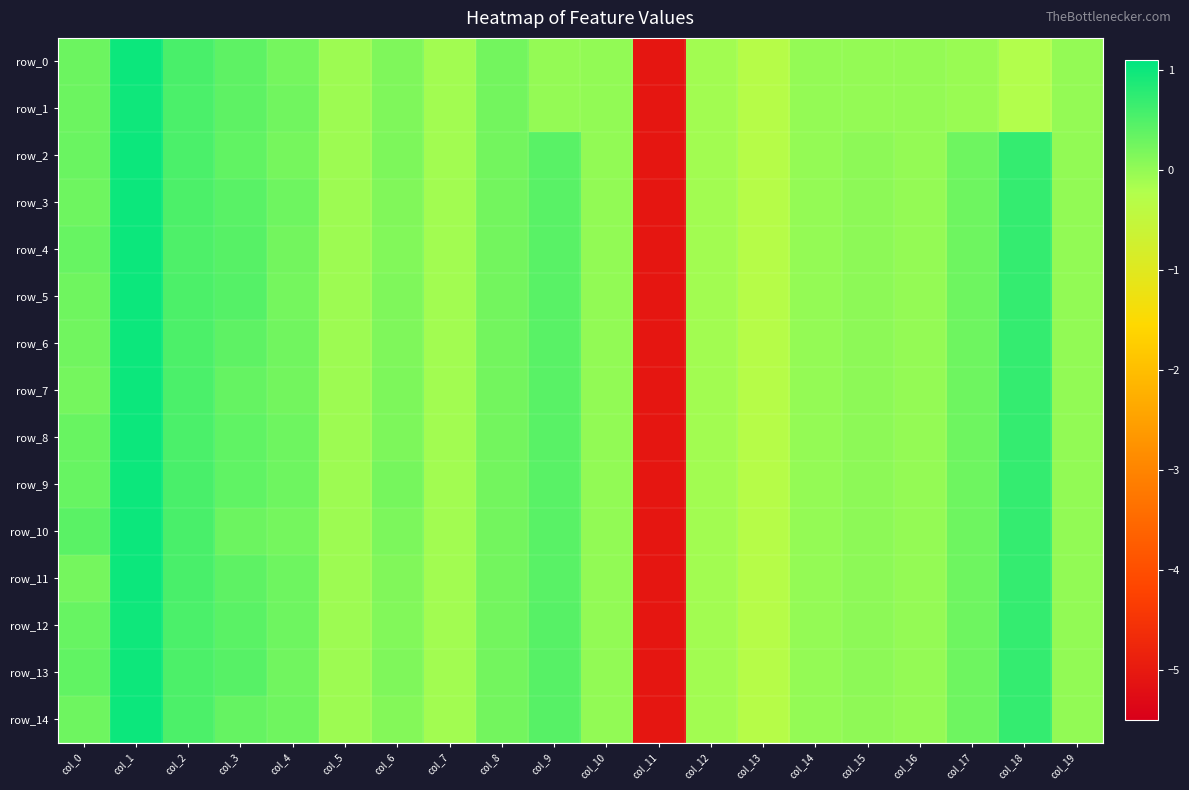

How many distinct data groups are displayed?

15